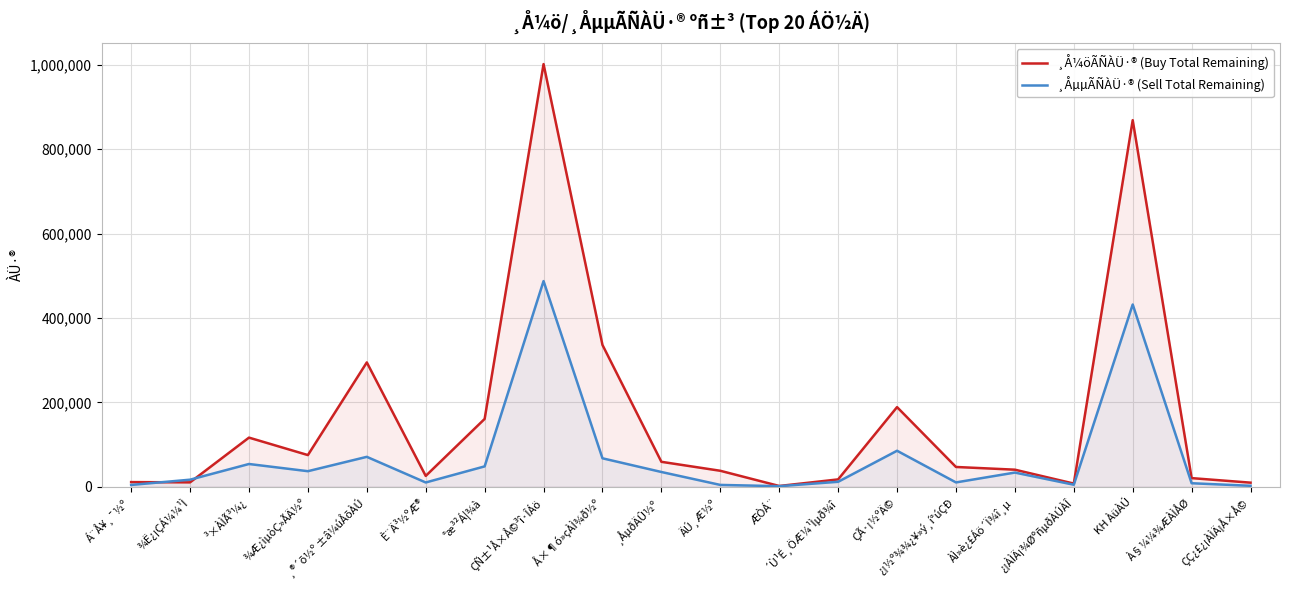

What is the value of the ¸ÅµµÃÑÀÜ·® (Sell Total Remaining) point at the 17th from the left?

4753